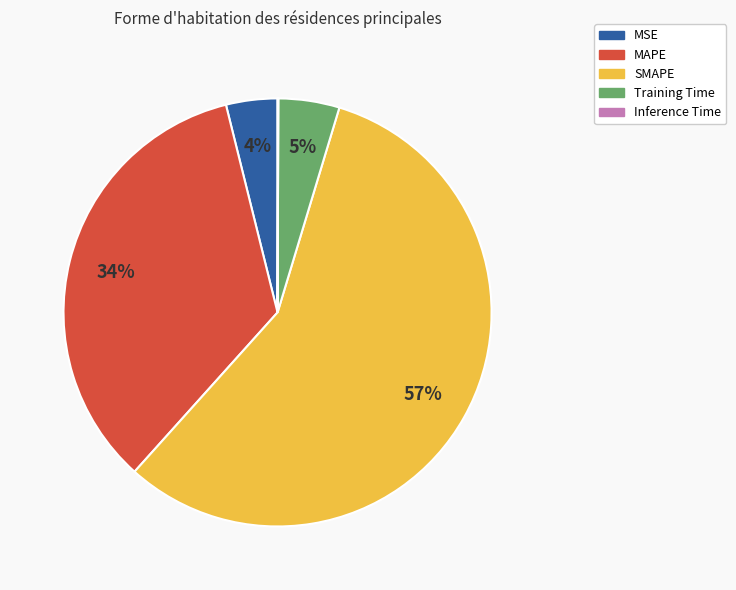

To the nearest percent, what is the average slice percentage?

20%